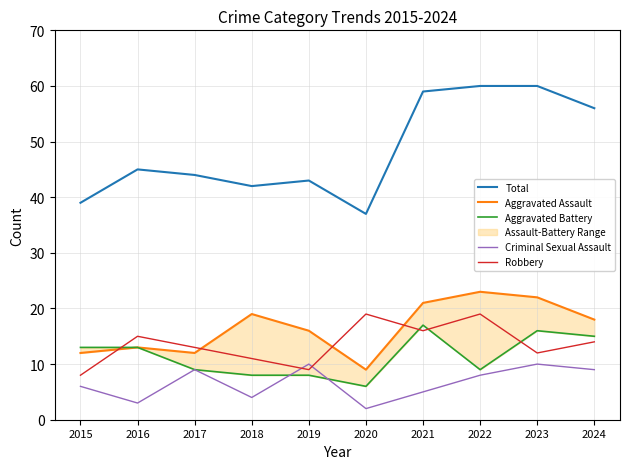

Reading right to left, list all the values displayed in this chart.

Total: 56	60	60	59	37	43	42	44	45	39
Aggravated Assault: 18	22	23	21	9	16	19	12	13	12
Aggravated Battery: 15	16	9	17	6	8	8	9	13	13
Criminal Sexual Assault: 9	10	8	5	2	10	4	9	3	6
Robbery: 14	12	19	16	19	9	11	13	15	8